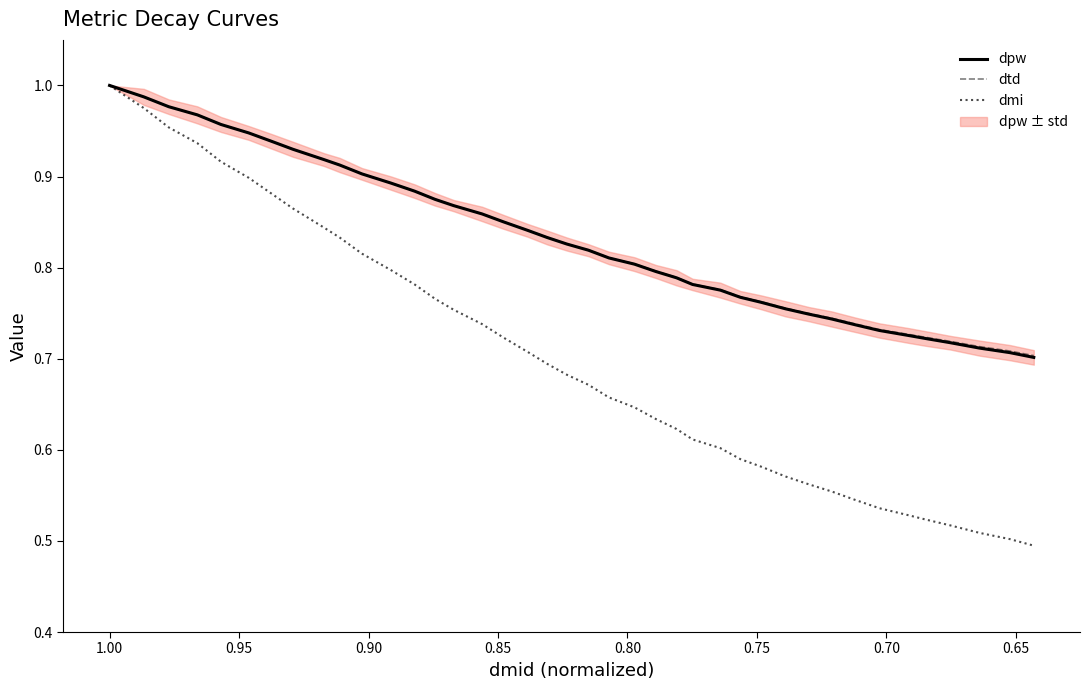

At how many categories does at least one series exceed 0?

40